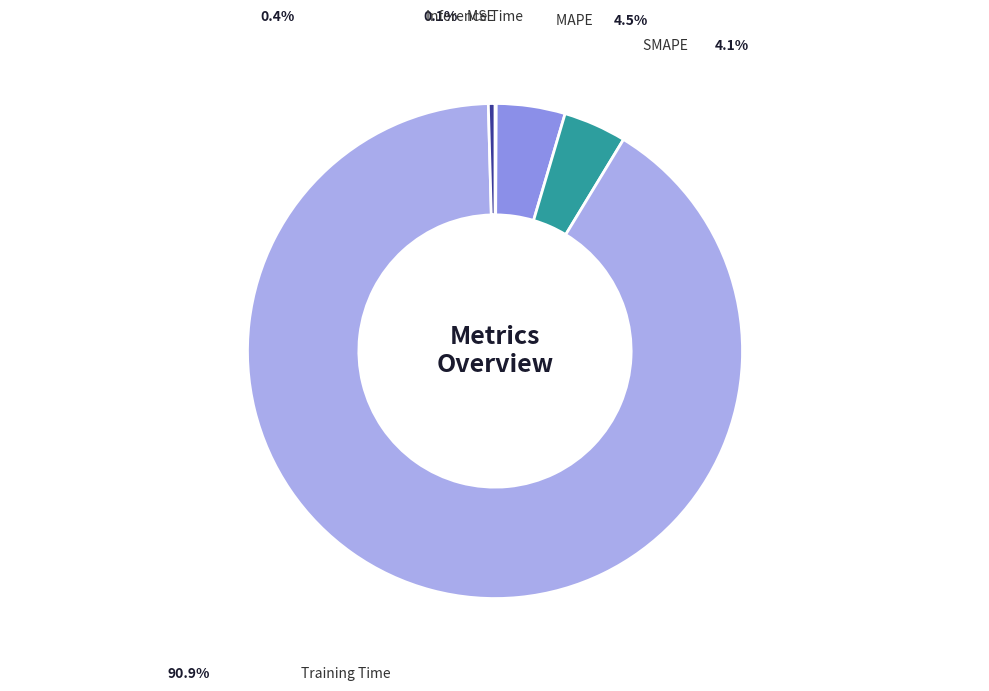

Combined, do Inference Time and MAPE account for over 50%?

No